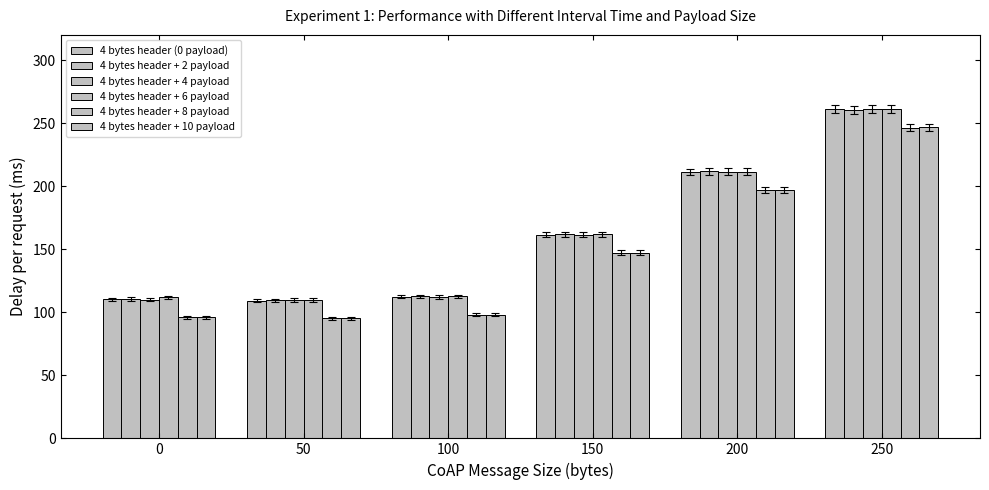

What is the average value of the 4 bytes header + 4 payload series?

161.0